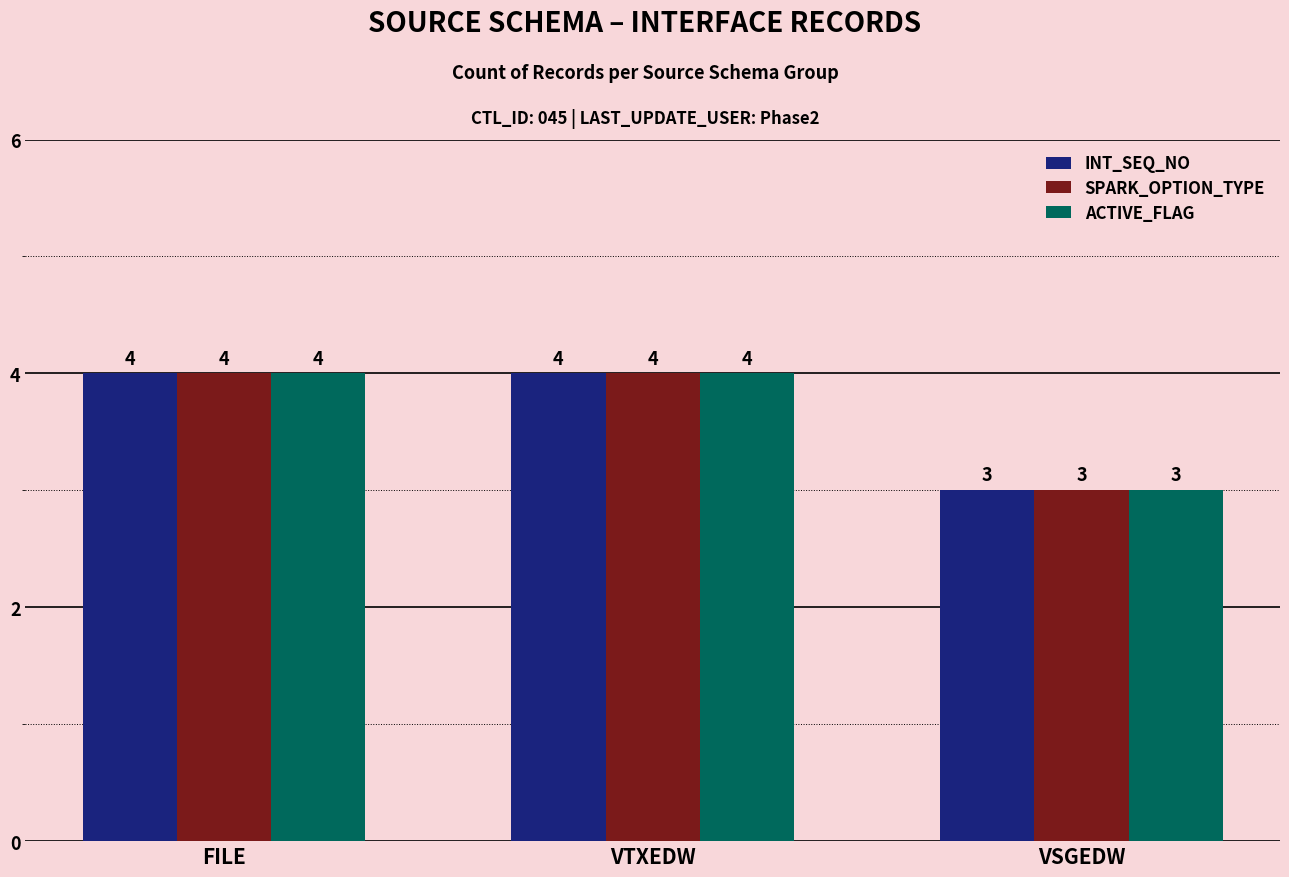

How many data points in ACTIVE_FLAG are less than 4?

1